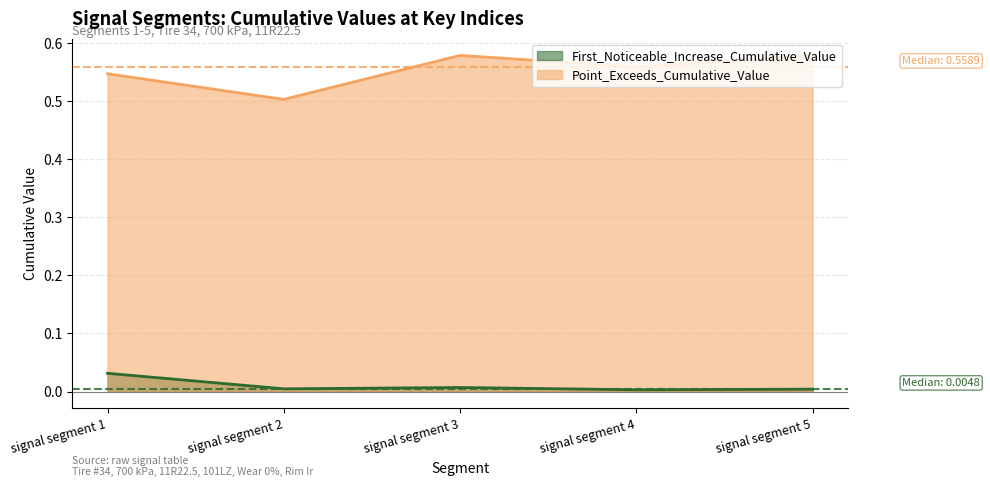

What is the sum of all First_Noticeable_Increase_Cumulative_Value values?

0.1